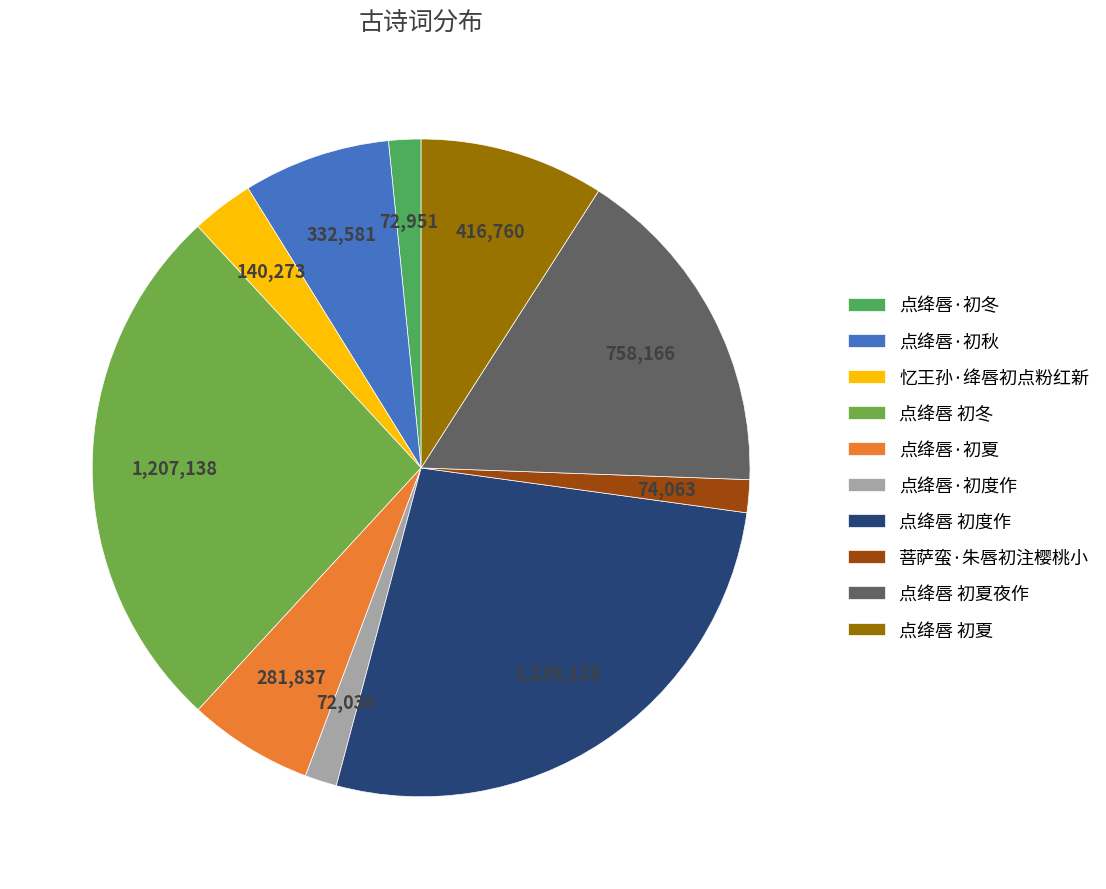

What is the ratio of the value at 点绛唇·初秋 to the value at 菩萨蛮·朱唇初注樱桃小?

4.5